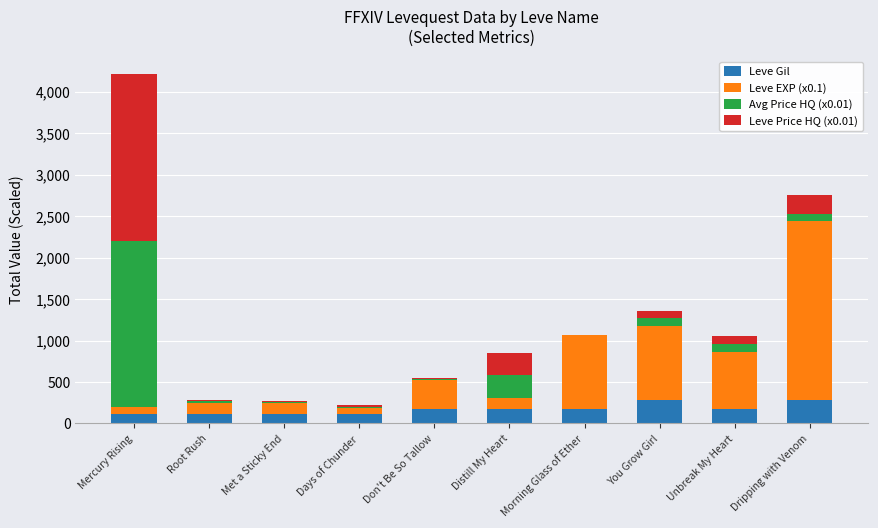

Count the number of data series in this chart.

4